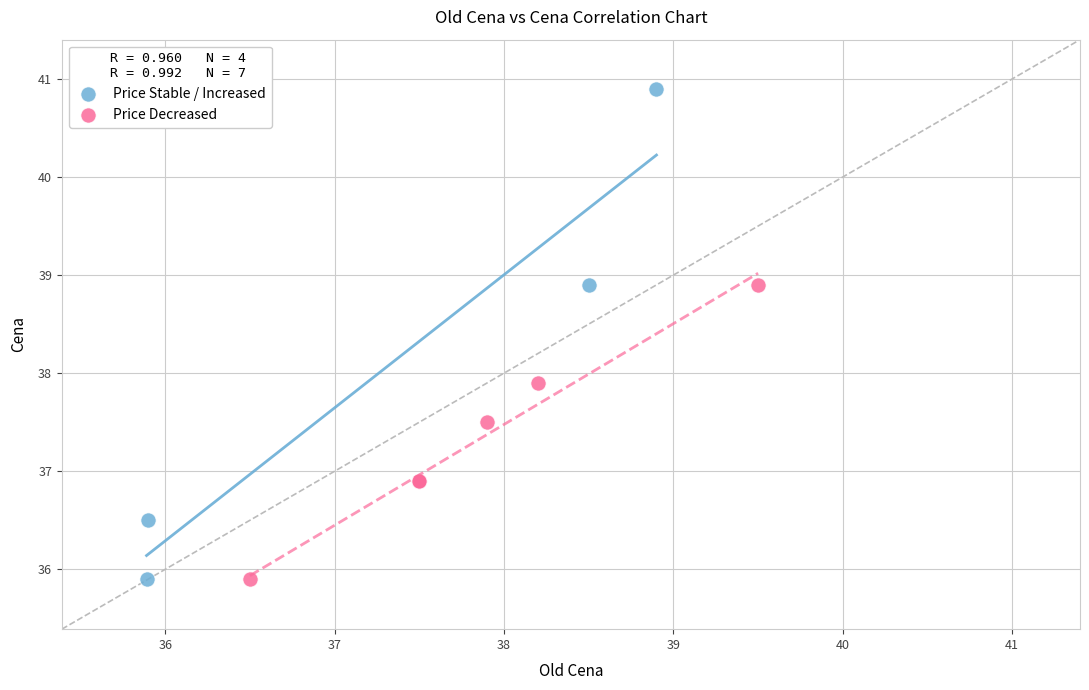

Which series reaches the maximum Y coordinate?

Price Stable / Increased